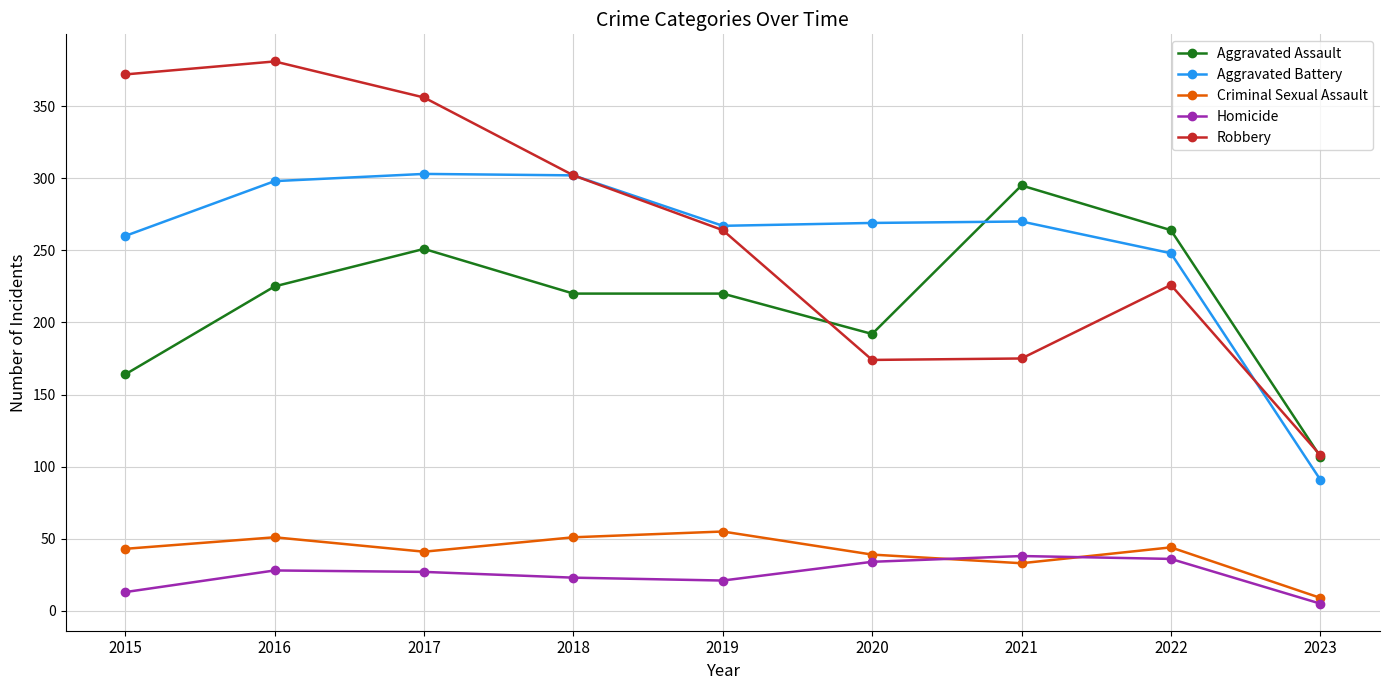

True or false: Robbery and Aggravated Assault cross at least once.

True